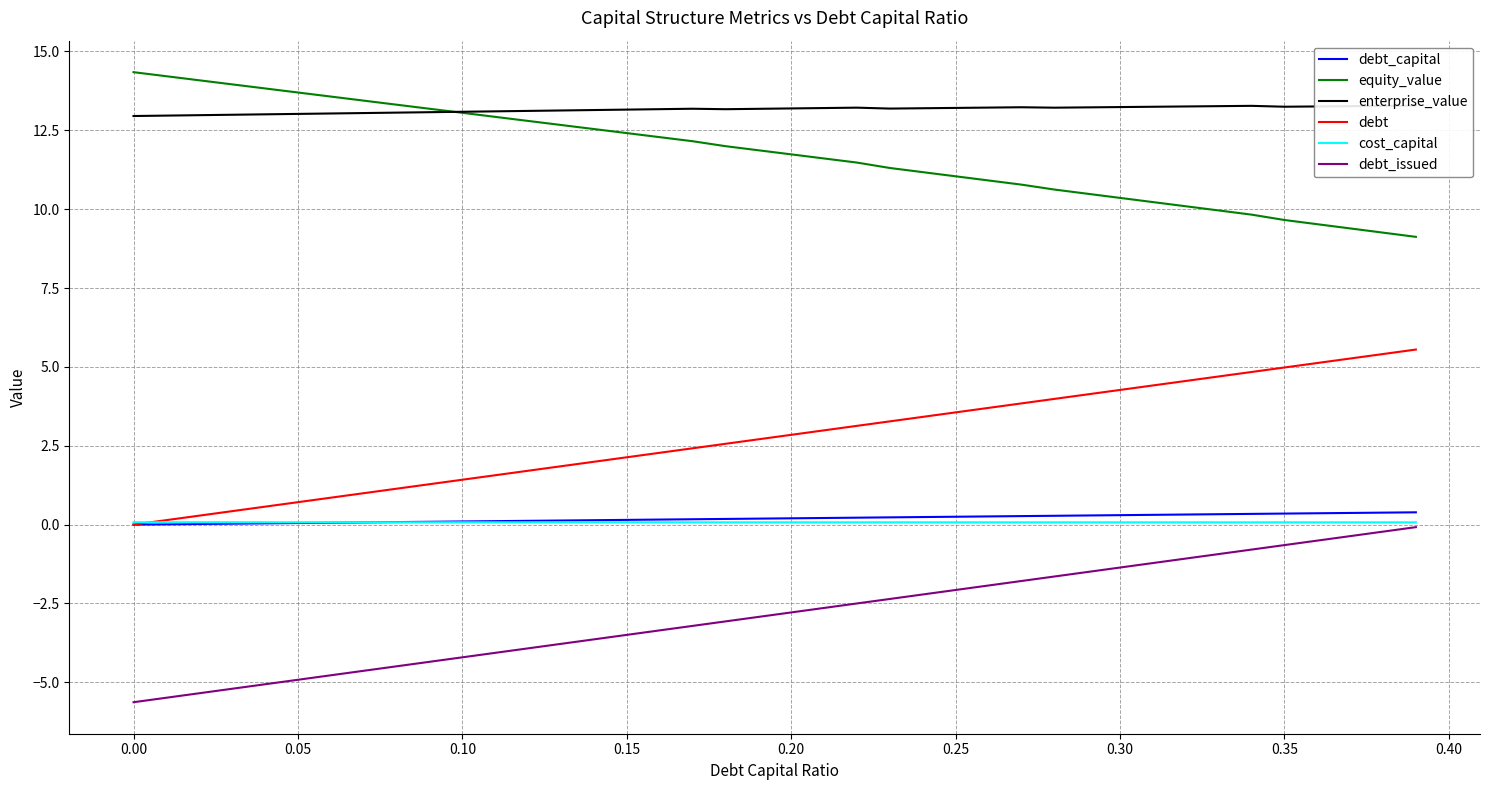

What are all the series names shown in the legend?

debt_capital, equity_value, enterprise_value, debt, cost_capital, debt_issued